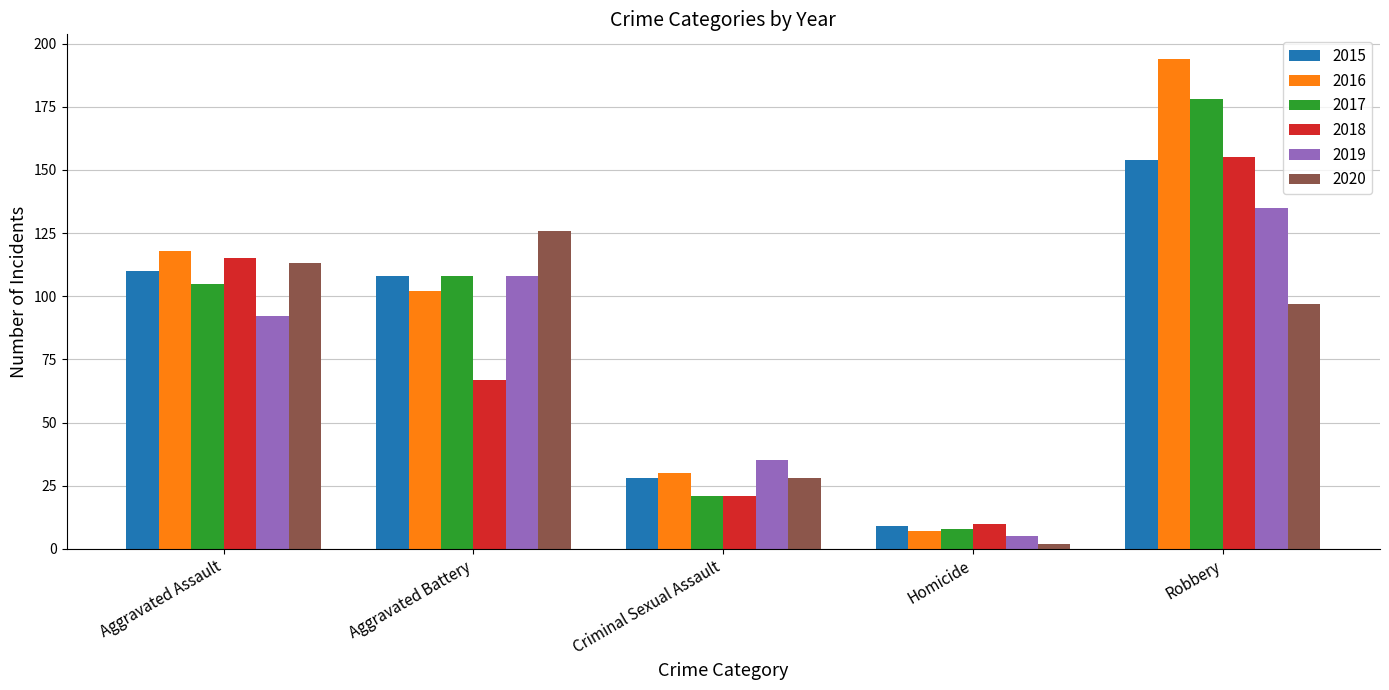

Rank the categories by 2018 value from highest to lowest.

Robbery, Aggravated Assault, Aggravated Battery, Criminal Sexual Assault, Homicide